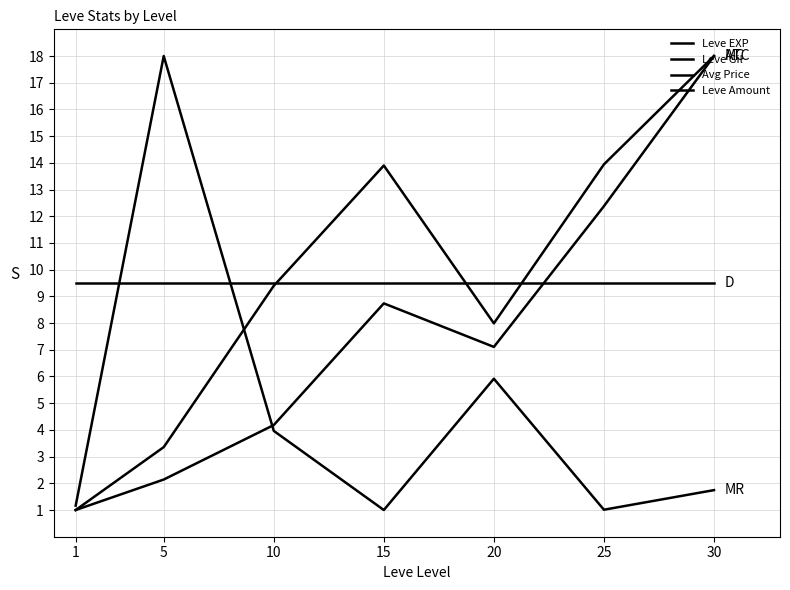

Which series has the largest range (max minus min)?

Leve EXP